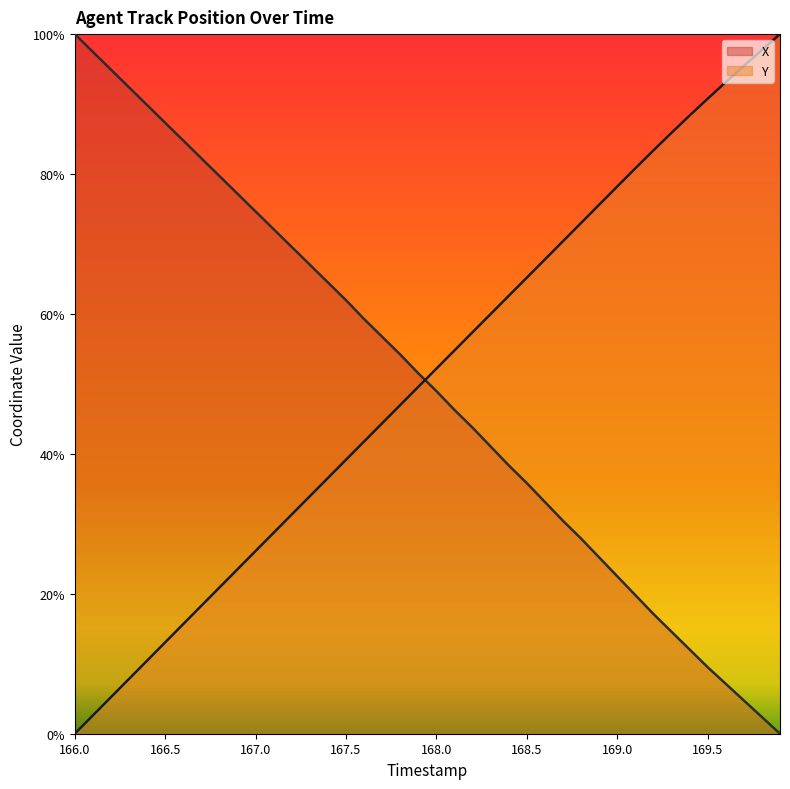

Is it true that X equals 14.2 at 168.5?

False